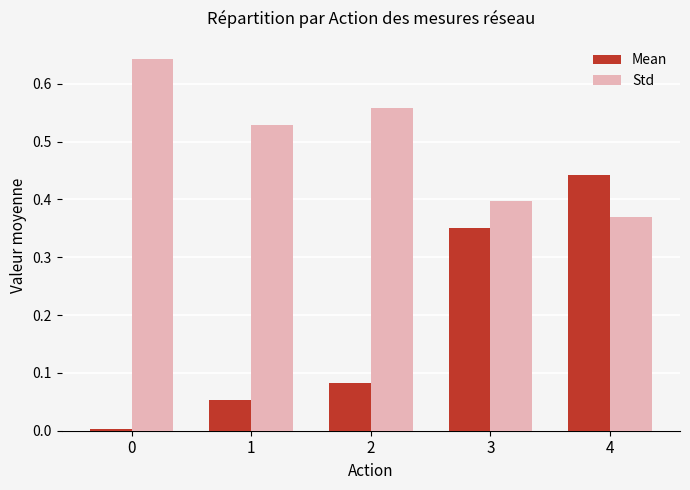

What is the total value across all series at 4?

0.8